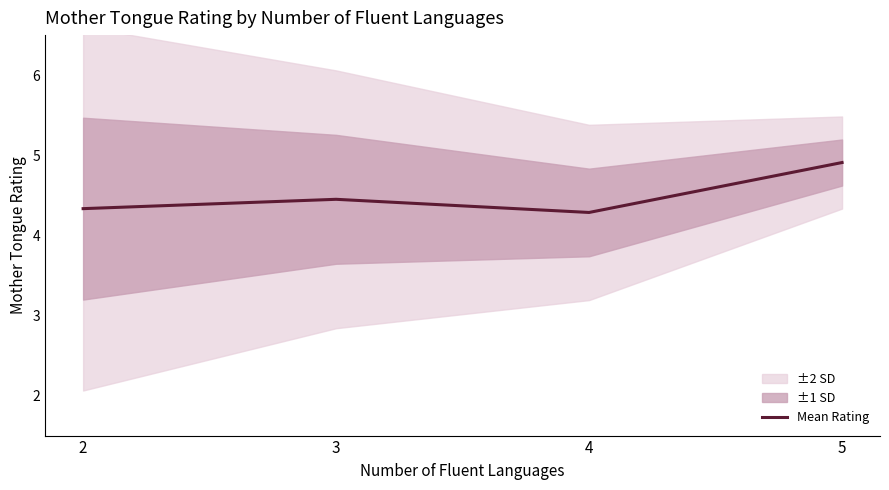

Reading left to right, transcribe all the data shown in this chart.

2=4.3	3=4.5	4=4.3	5=4.9